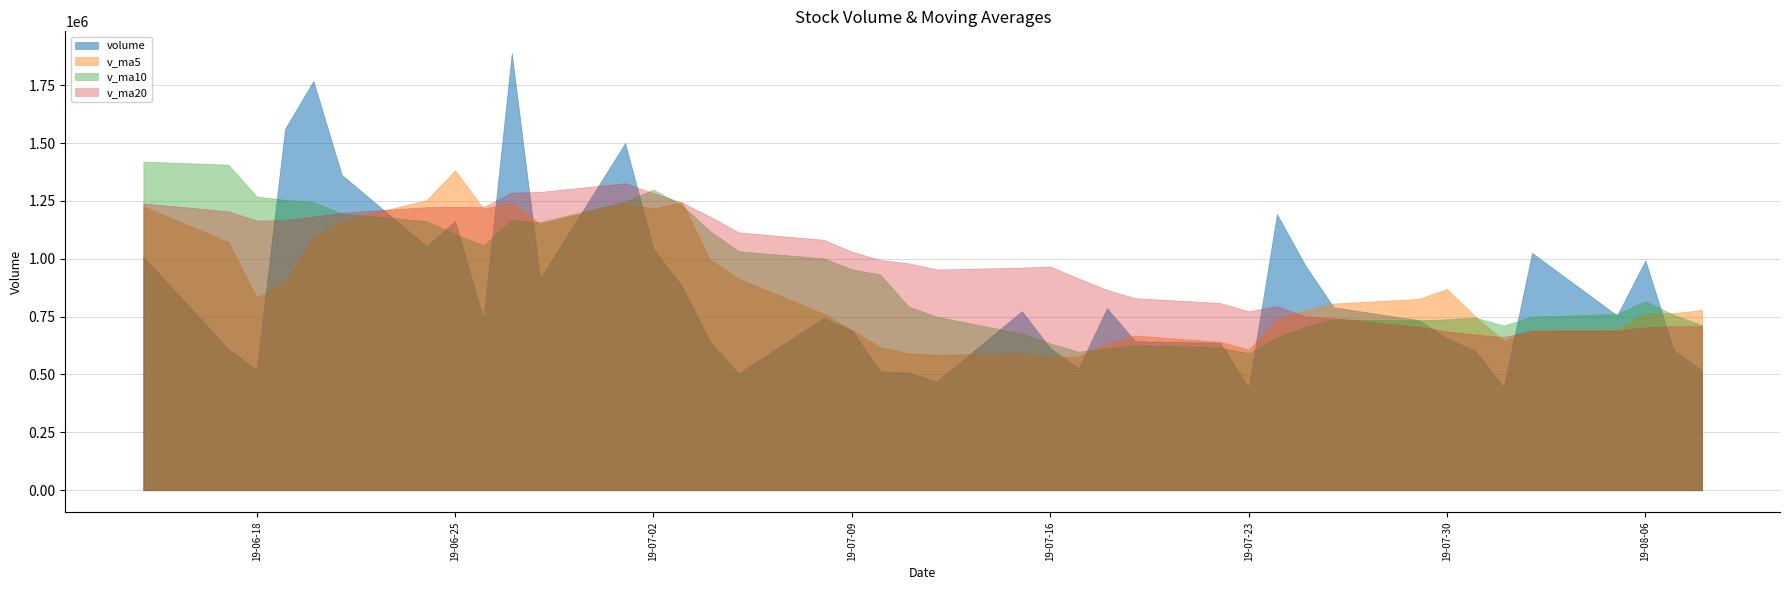

Where is the first local minimum for v_ma5?

19-06-18